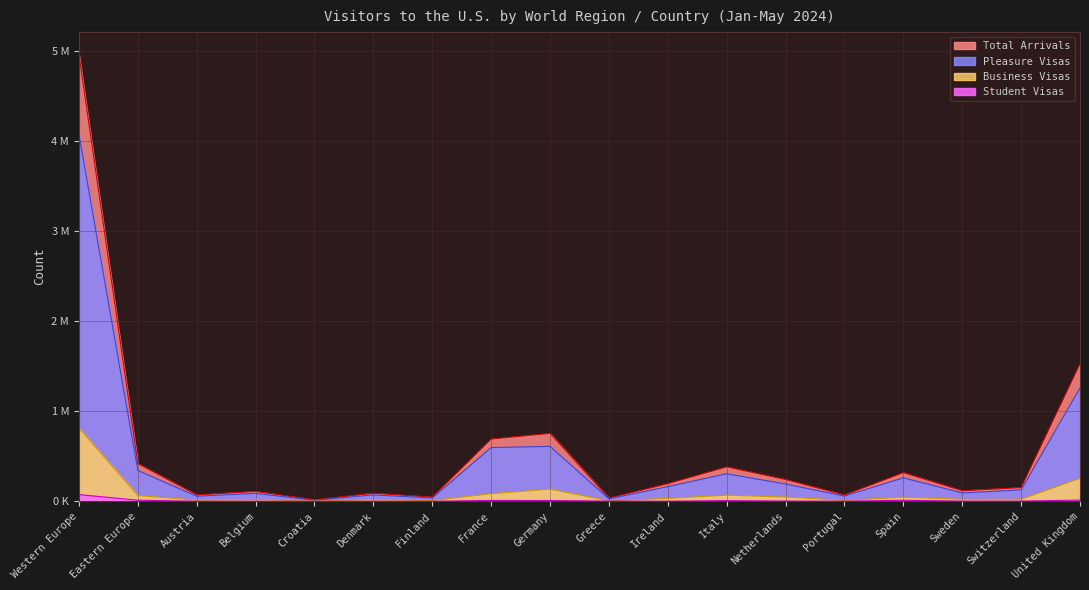

Is it true that Total Arrivals equals 2518527 at United Kingdom?

False